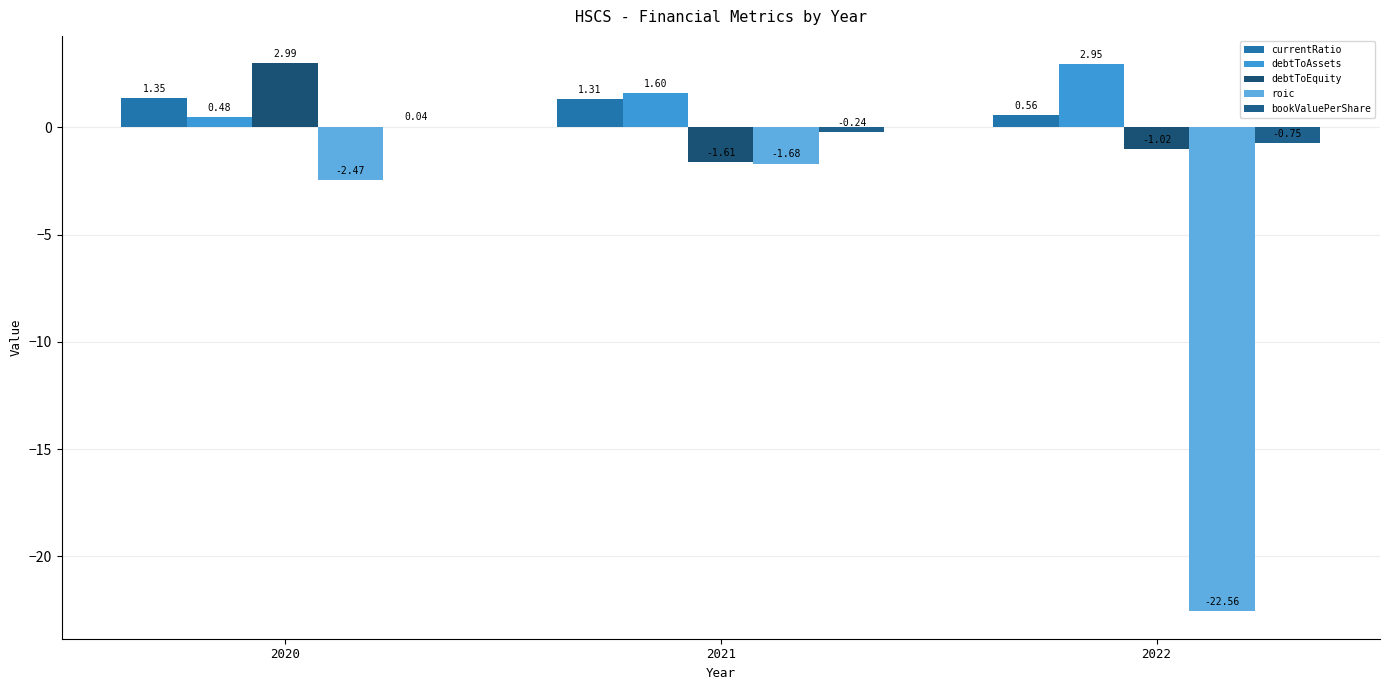

How many groups of bars are there?

3